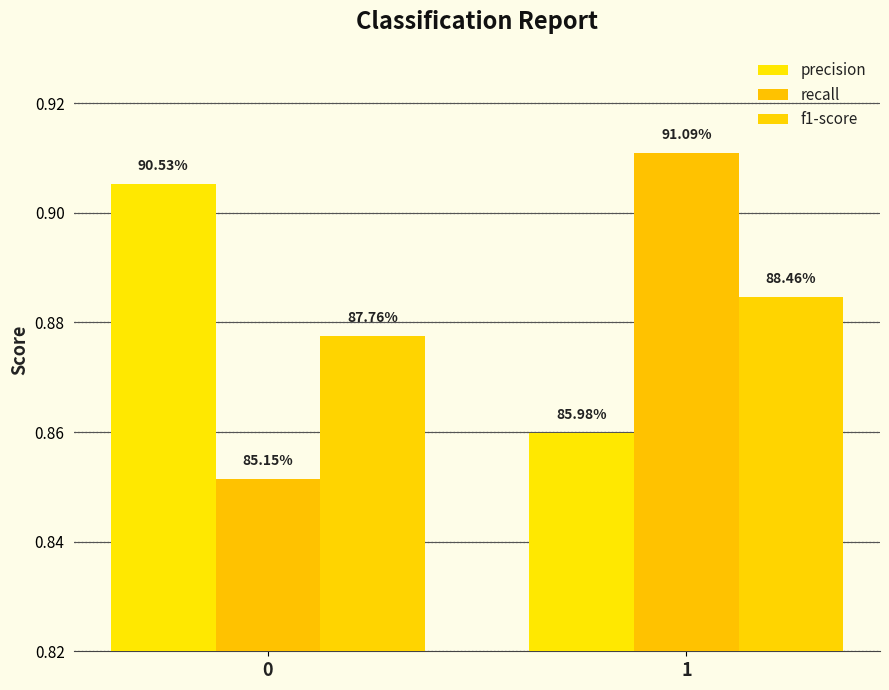

At 1, list the series in order from smallest to largest.

precision, f1-score, recall